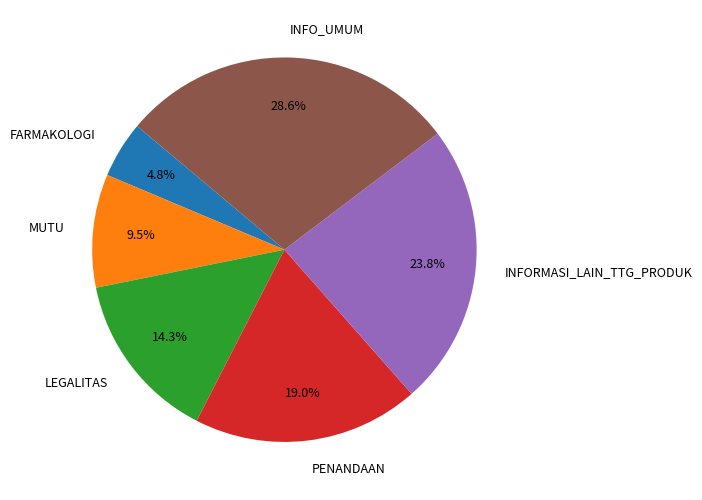

What percentage is the INFORMASI_LAIN_TTG_PRODUK slice, to the nearest percent?

24%